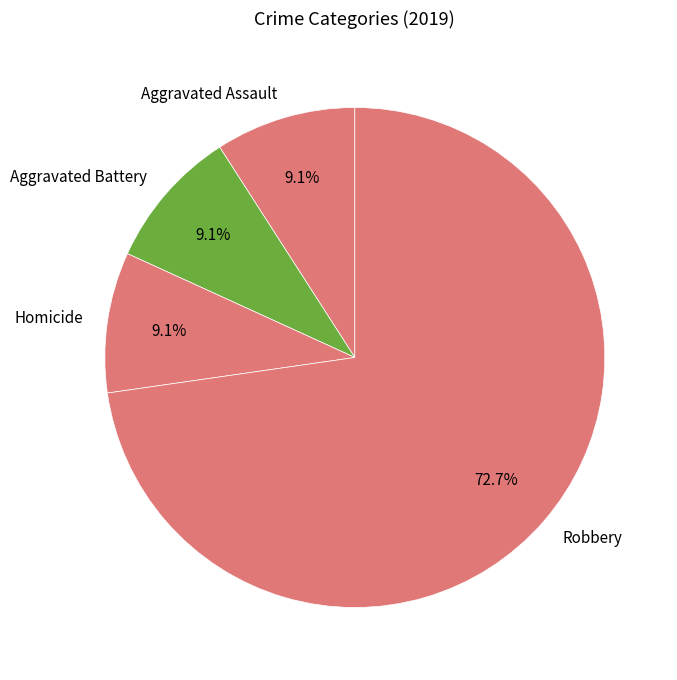

To the nearest percent, what is the difference between the largest and smallest slice percentages?

64%